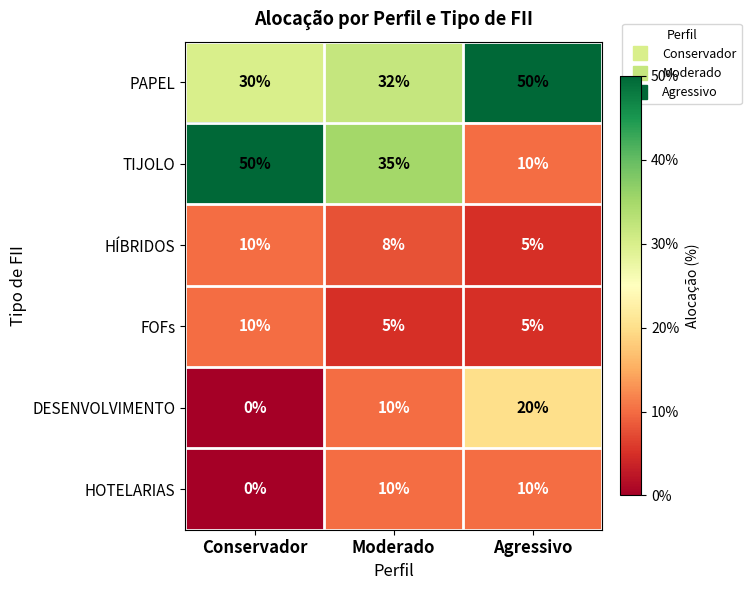

Which series has the largest total across all categories?

PAPEL